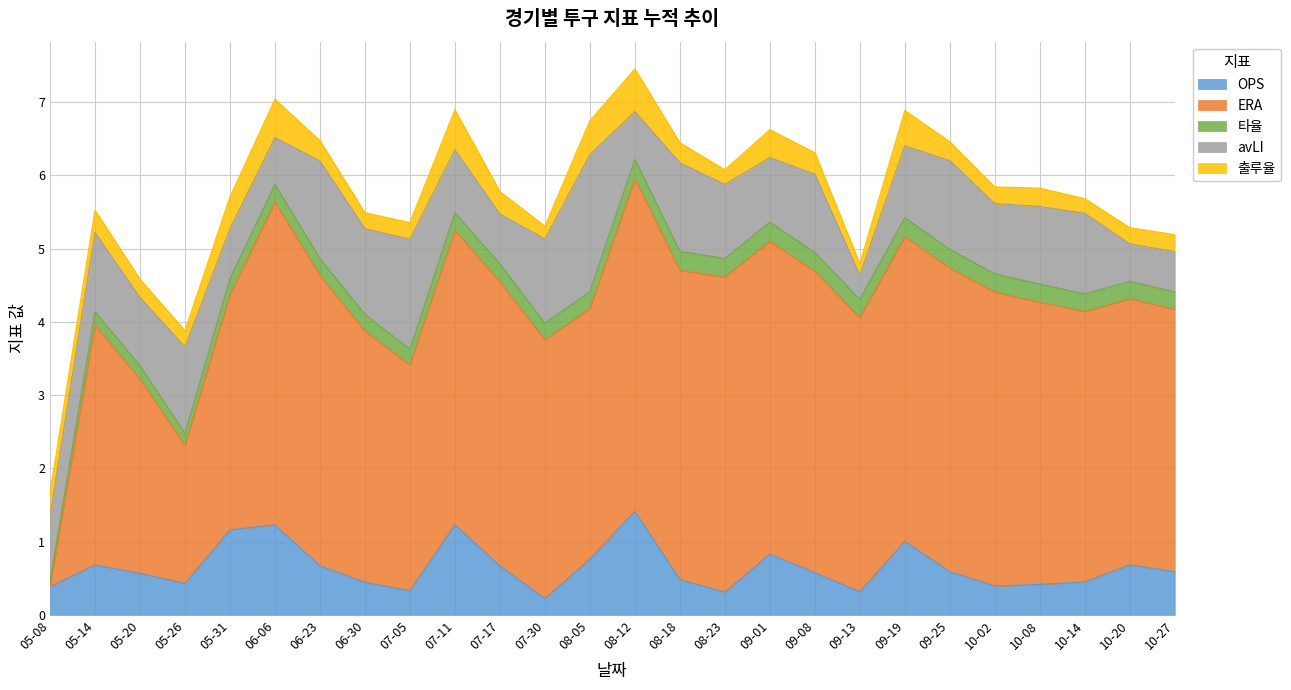

After their last crossing, which series has the higher values: OPS or avLI?

OPS